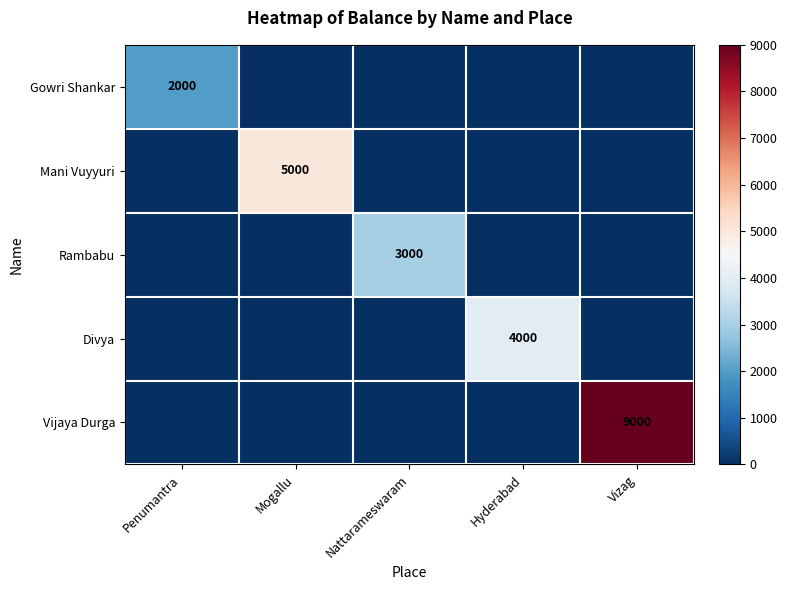

Is the value of Vijaya Durga at Vizag greater than the value of Mani Vuyyuri at Mogallu?

Yes